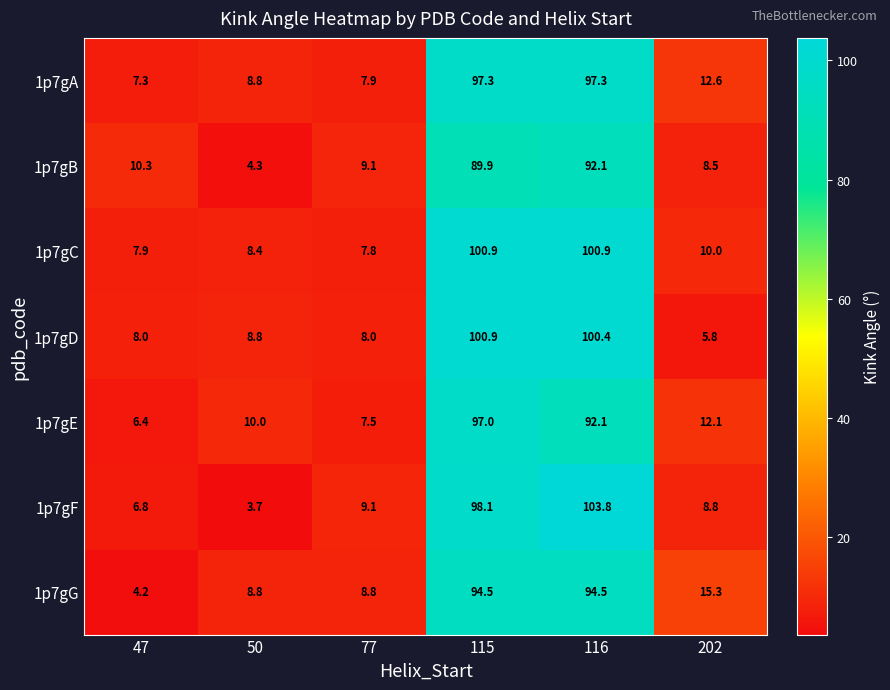

What is the sum of all 1p7gB values?

214.2